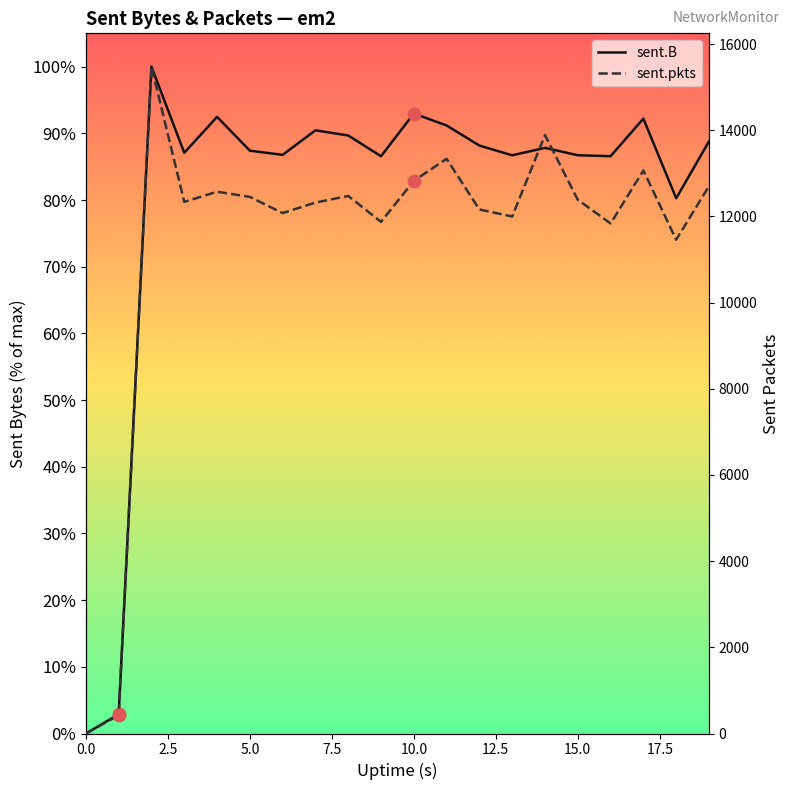

At how many categories does at least one series exceed 832247?

18